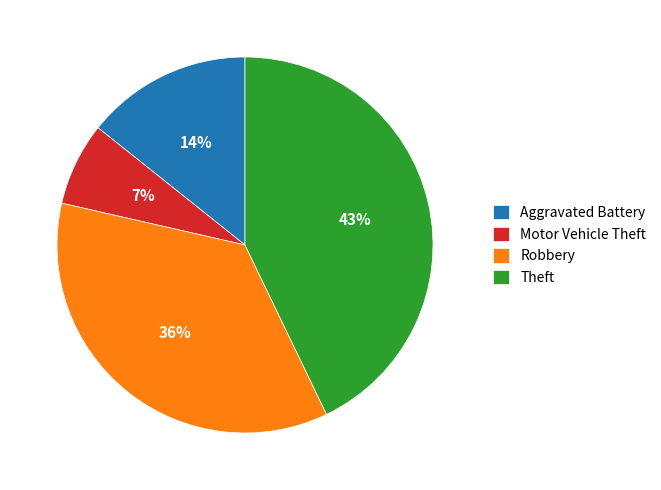

To the nearest percent, what is the average slice percentage?

25%